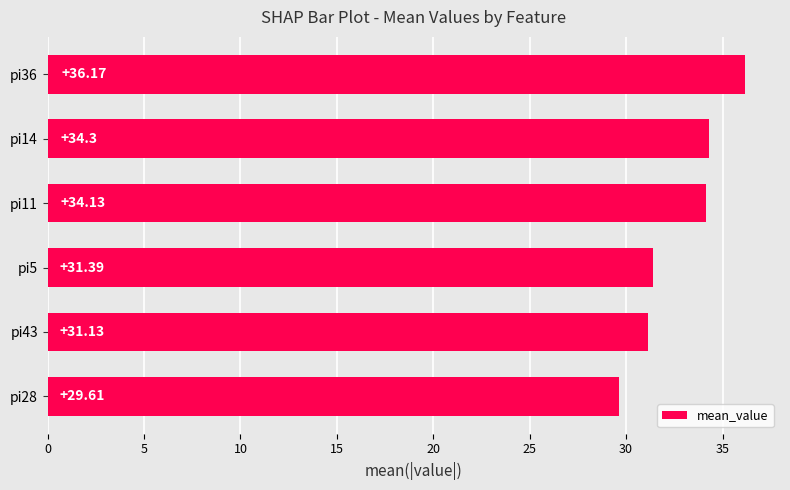

List the labels in order of value, largest first.

pi36, pi14, pi11, pi5, pi43, pi28